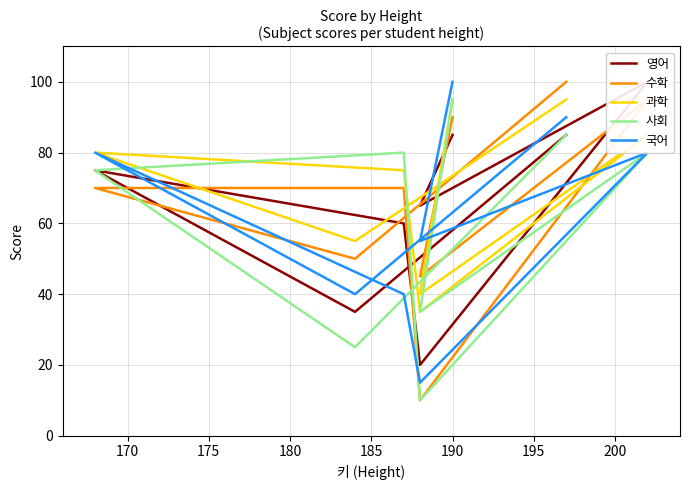

What is the maximum value shown in the chart?

100